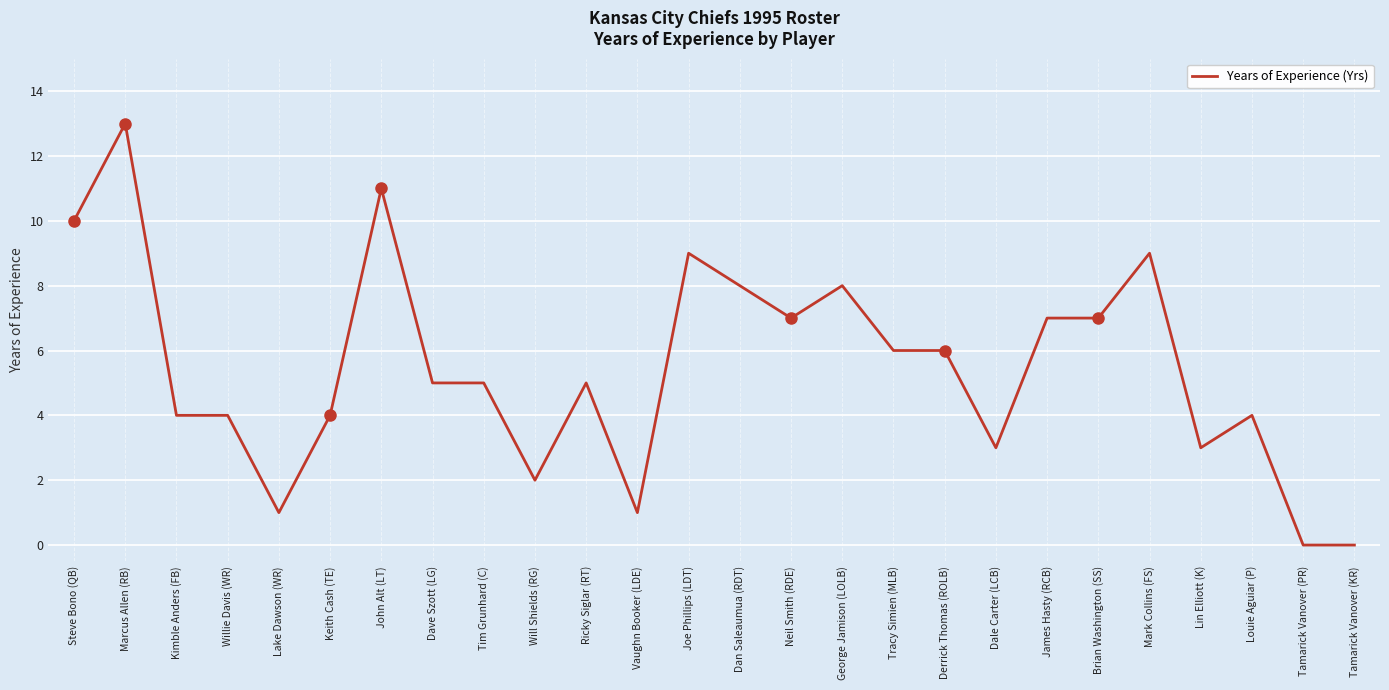

Reading left to right, transcribe all the data shown in this chart.

Steve Bono (QB)=10	Marcus Allen (RB)=13	Kimble Anders (FB)=4	Willie Davis (WR)=4	Lake Dawson (WR)=1	Keith Cash (TE)=4	John Alt (LT)=11	Dave Szott (LG)=5	Tim Grunhard (C)=5	Will Shields (RG)=2	Ricky Siglar (RT)=5	Vaughn Booker (LDE)=1	Joe Phillips (LDT)=9	Dan Saleaumua (RDT)=8	Neil Smith (RDE)=7	George Jamison (LOLB)=8	Tracy Simien (MLB)=6	Derrick Thomas (ROLB)=6	Dale Carter (LCB)=3	James Hasty (RCB)=7	Brian Washington (SS)=7	Mark Collins (FS)=9	Lin Elliott (K)=3	Louie Aguiar (P)=4	Tamarick Vanover (PR)=0	Tamarick Vanover (KR)=0